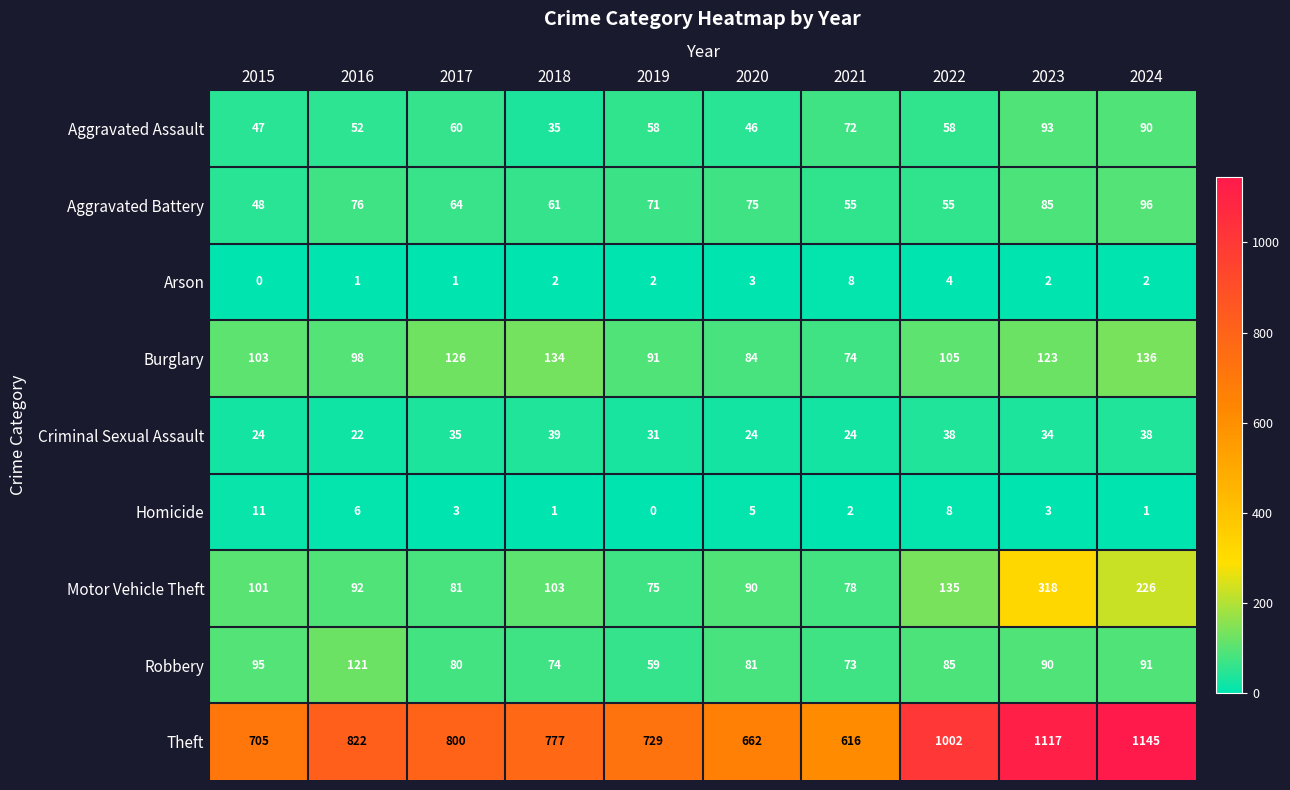

How many data points does each series have?

10